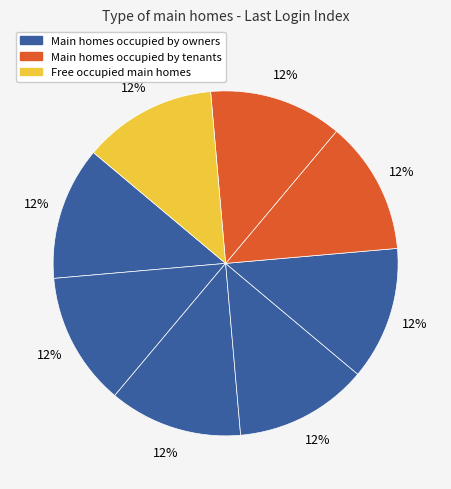

Which category has the smallest portion of the pie?

Index 8